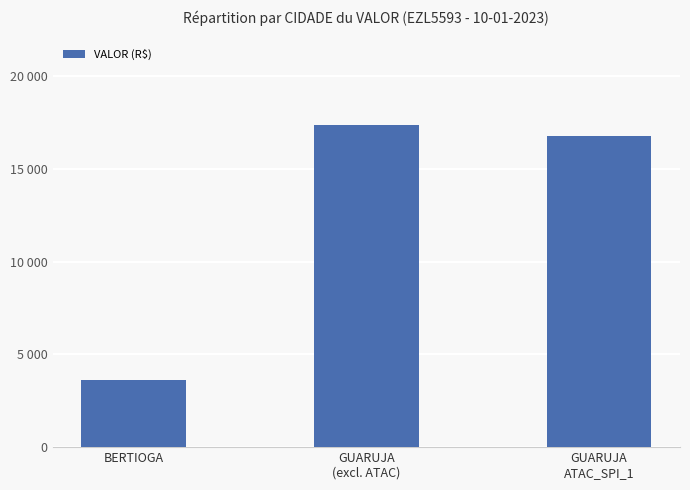

What is the average value?

12601.7